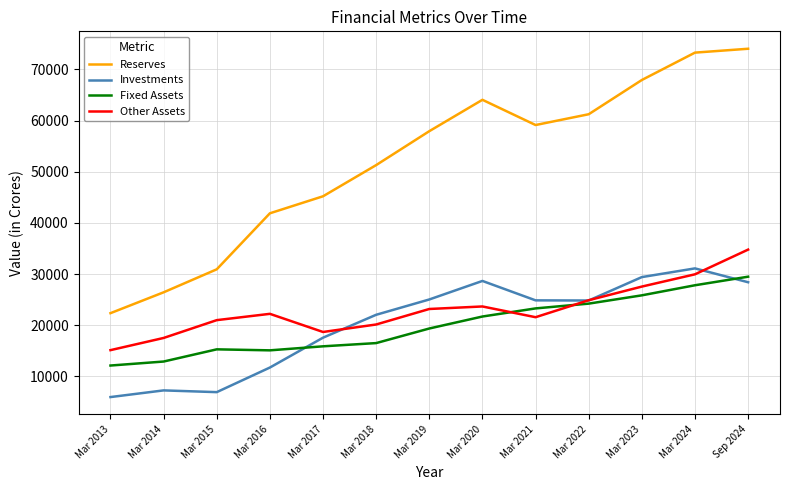

Between Mar 2015 and Mar 2024, which series saw the biggest shift?

Reserves